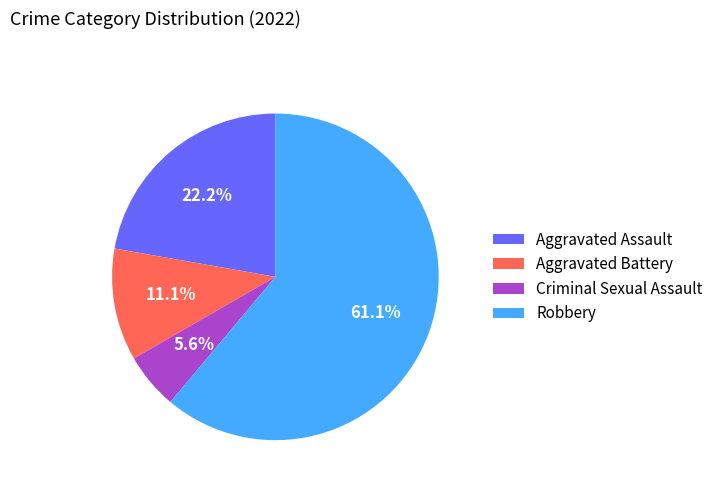

Is there any slice that represents more than half of the pie?

Yes